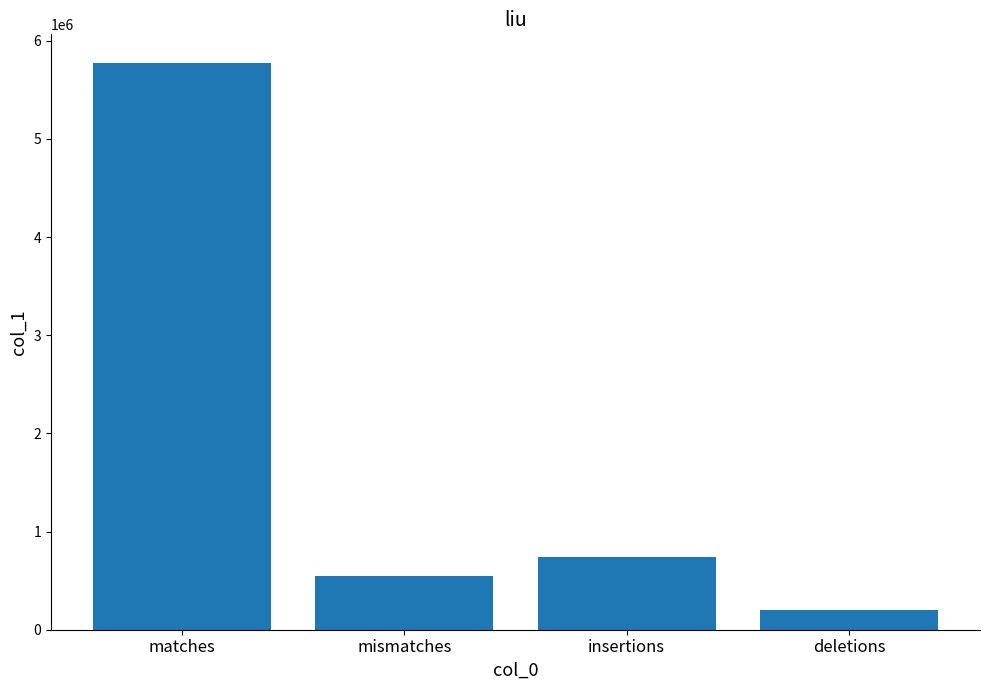

How many distinct data groups are displayed?

1